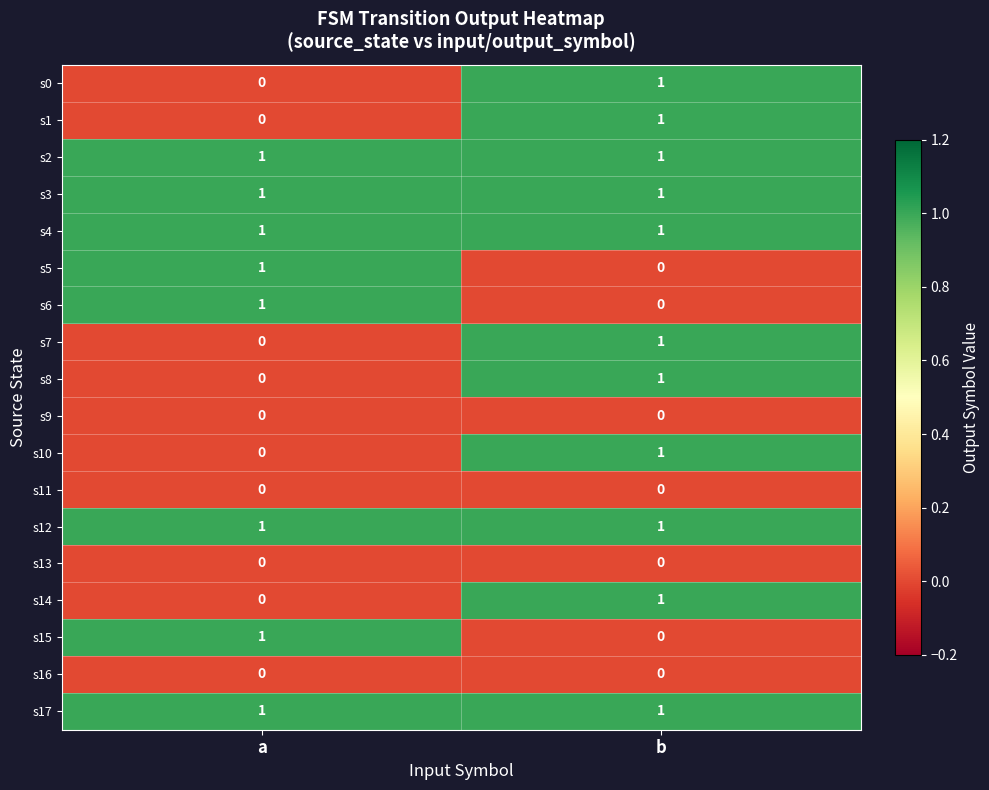

At how many categories does at least one series exceed 0?

2